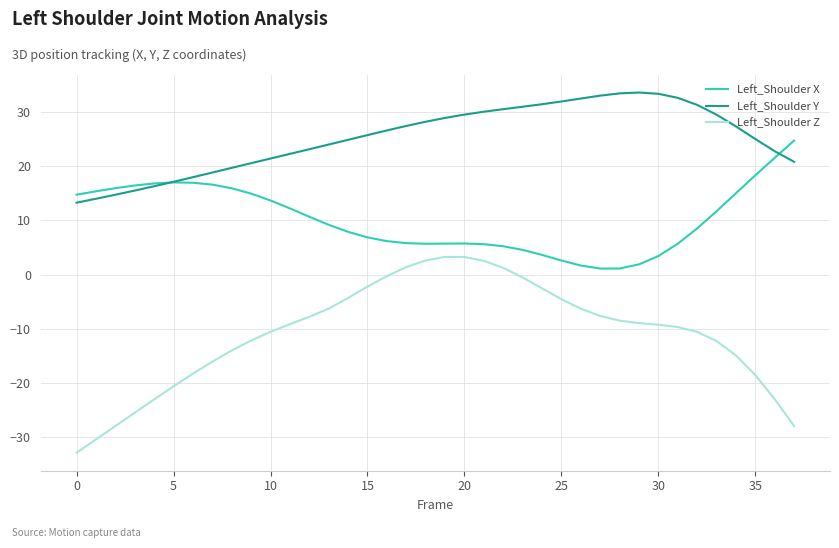

Which series has the widest spread of values?

Left_Shoulder Z